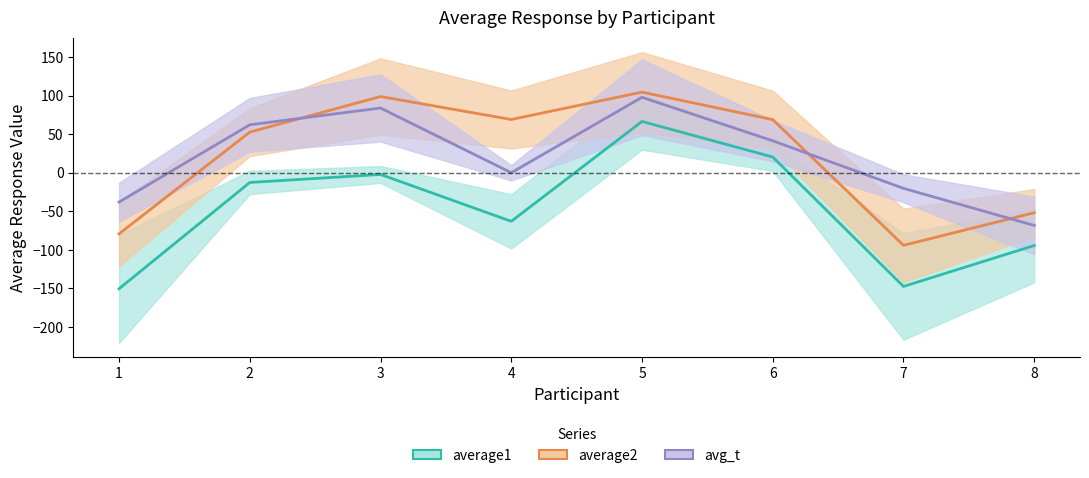

Where is the first local maximum for average1?

3